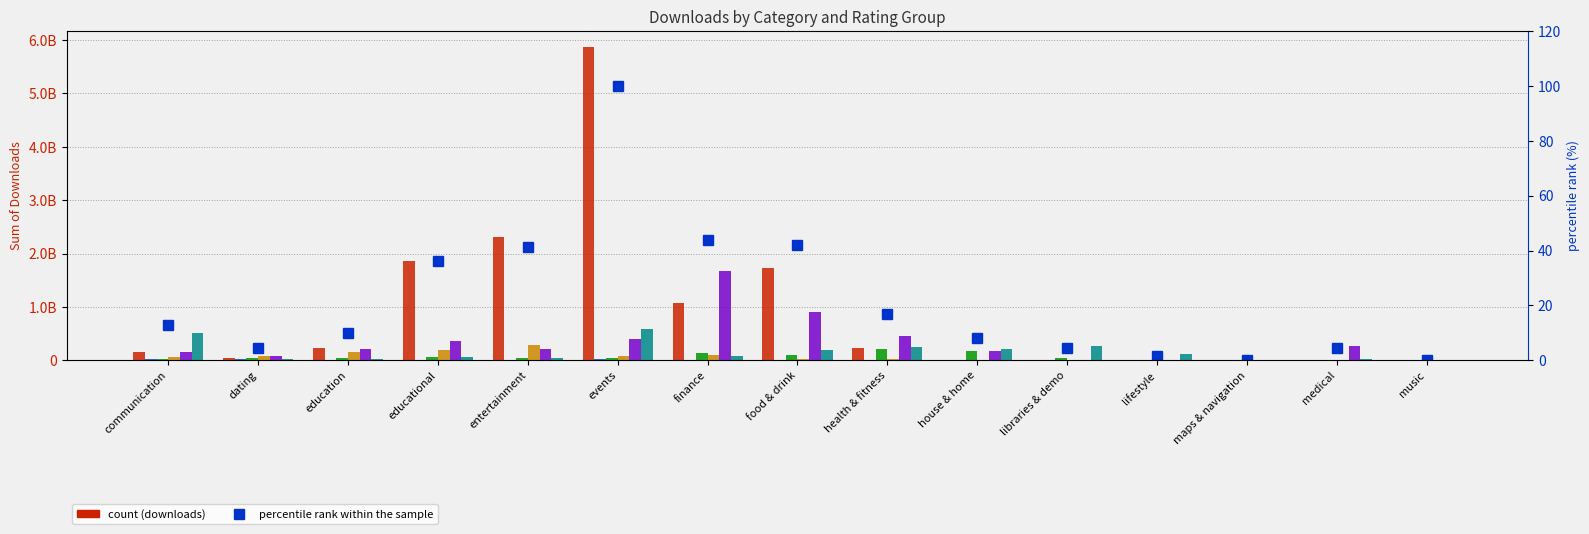

What is the label of the 9th bar from the left?

health & fitness